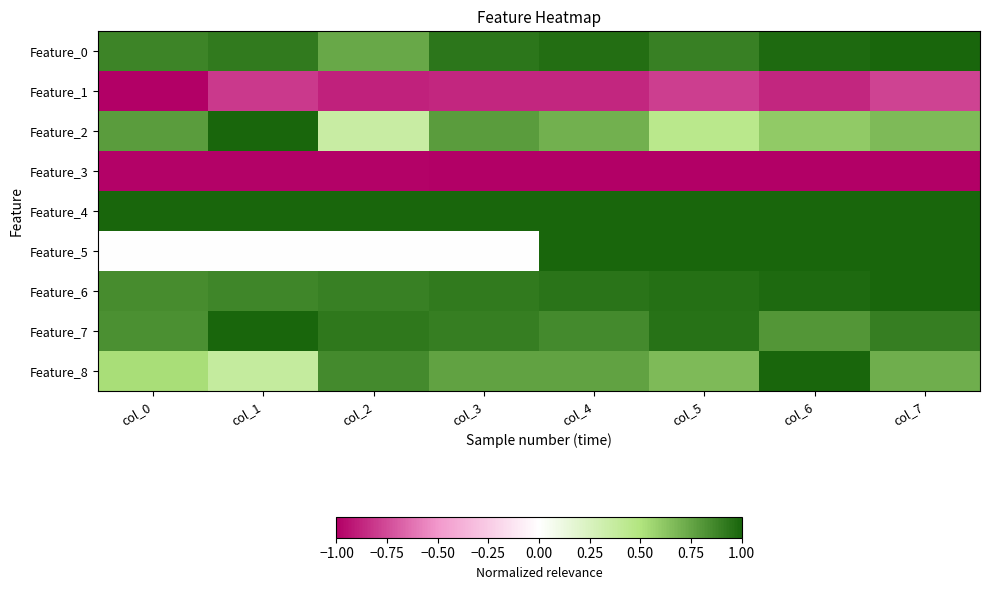

Reading left to right, transcribe all the data shown in this chart.

Feature_0: col_0=0.9	col_1=0.9	col_2=0.7	col_3=0.9	col_4=1.0	col_5=0.9	col_6=1.0	col_7=1.0
Feature_1: col_0=-1.0	col_1=-0.8	col_2=-0.9	col_3=-0.9	col_4=-0.9	col_5=-0.8	col_6=-0.9	col_7=-0.8
Feature_2: col_0=0.8	col_1=1.0	col_2=0.4	col_3=0.8	col_4=0.7	col_5=0.4	col_6=0.6	col_7=0.7
Feature_3: col_0=-1.0	col_1=-1.0	col_2=-1.0	col_3=-1.0	col_4=-1.0	col_5=-1.0	col_6=-1.0	col_7=-1.0
Feature_4: col_0=1.0	col_1=1.0	col_2=1.0	col_3=1.0	col_4=1.0	col_5=1.0	col_6=1.0	col_7=1.0
Feature_5: col_0=0.0	col_1=0.0	col_2=0.0	col_3=0.0	col_4=1.0	col_5=1.0	col_6=1.0	col_7=1.0
Feature_6: col_0=0.9	col_1=0.9	col_2=0.9	col_3=0.9	col_4=0.9	col_5=1.0	col_6=1.0	col_7=1.0
Feature_7: col_0=0.8	col_1=1.0	col_2=0.9	col_3=0.9	col_4=0.9	col_5=1.0	col_6=0.8	col_7=0.9
Feature_8: col_0=0.5	col_1=0.4	col_2=0.9	col_3=0.8	col_4=0.8	col_5=0.7	col_6=1.0	col_7=0.7